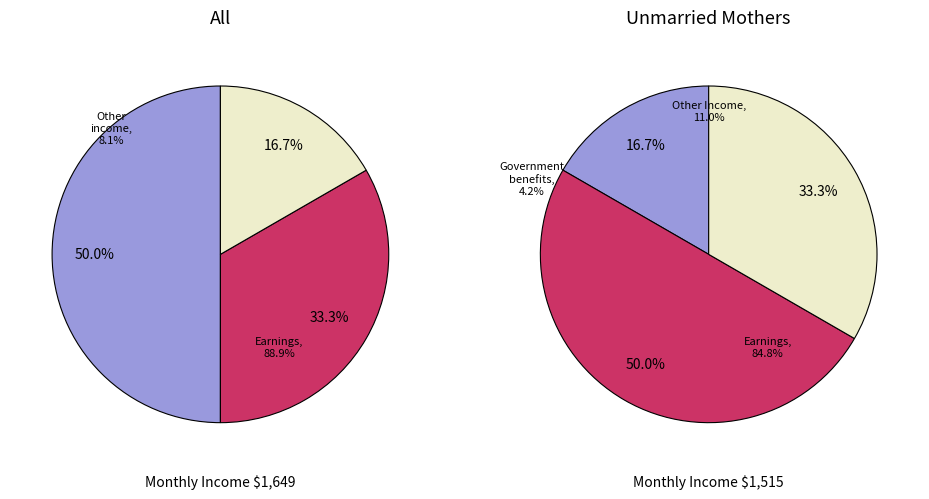

The 2 slice represents 45% of the pie. True or false?

False